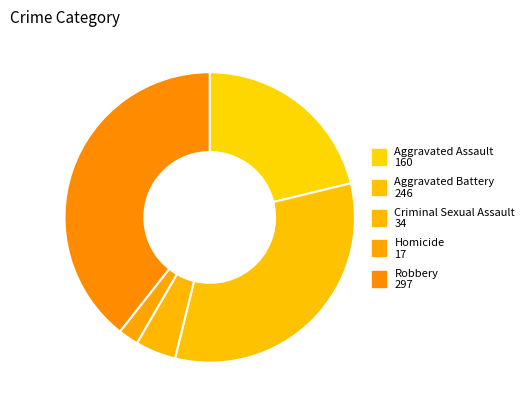

What is the total percentage of Criminal Sexual Assault and Homicide?

6.8%